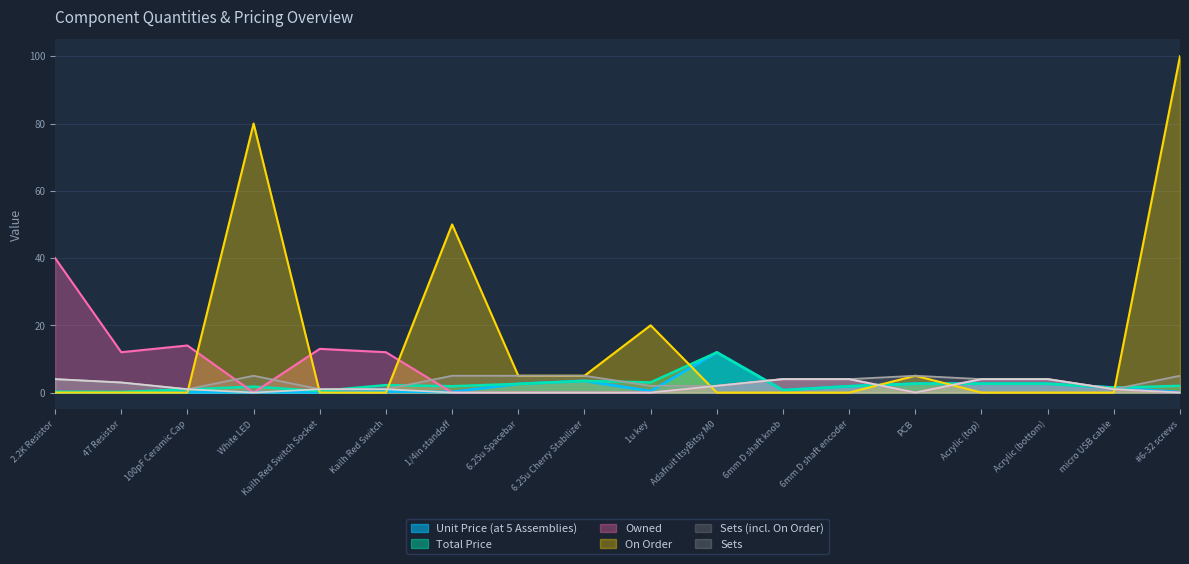

What position from the left is 6.25u Spacebar?

8